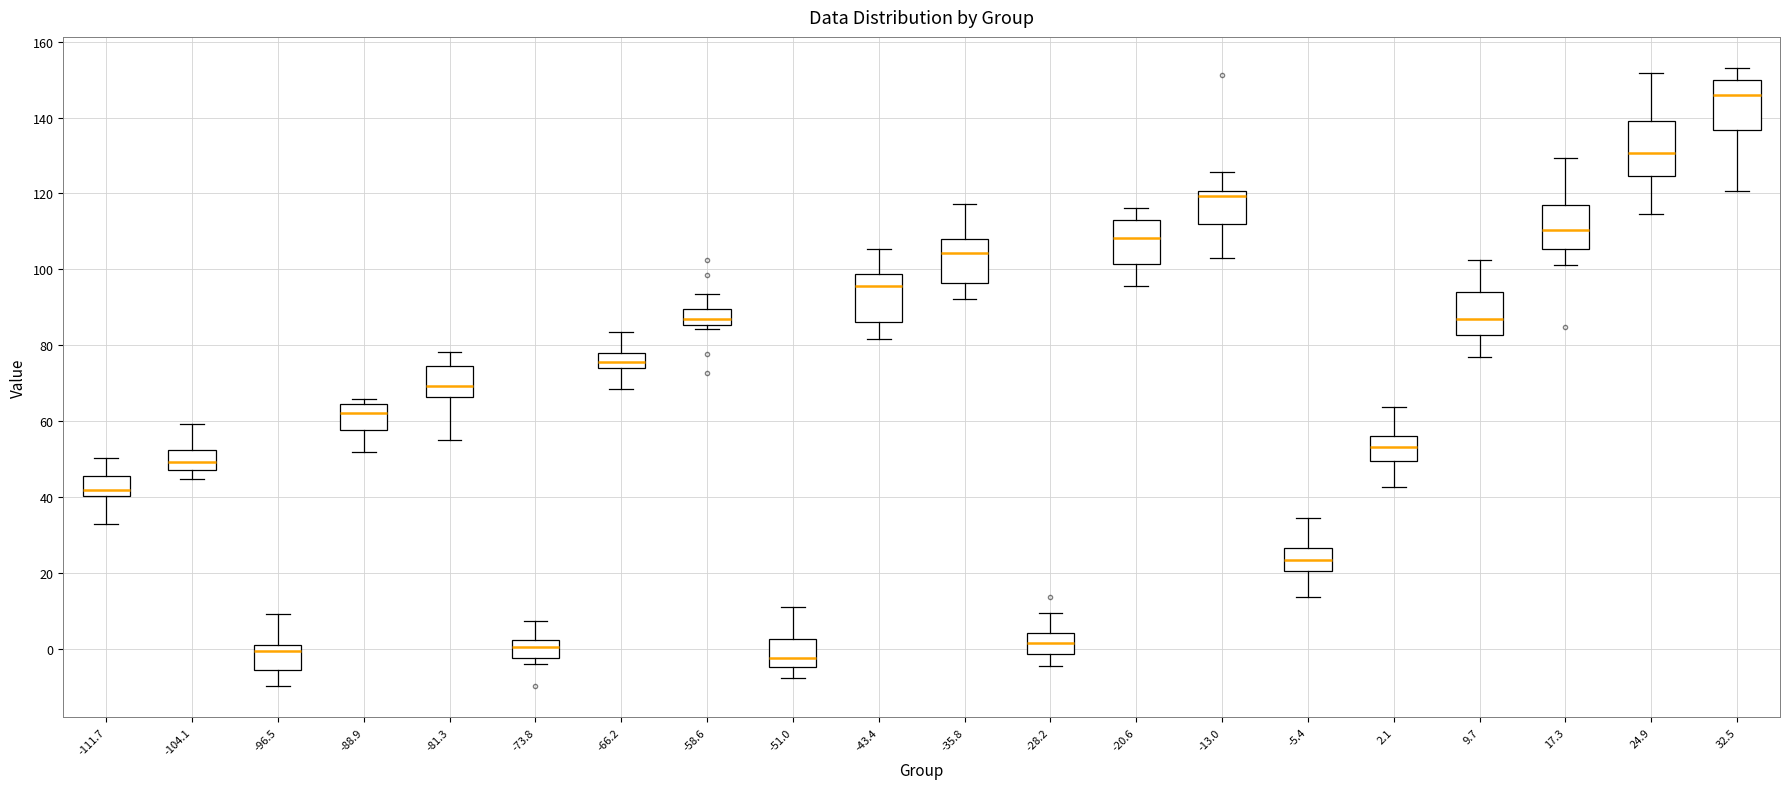

Where does the lower whisker of the box at x = -5.4 end on the y-axis? The values are not printed on the chart, so give them approximately, as read against the axis.

14